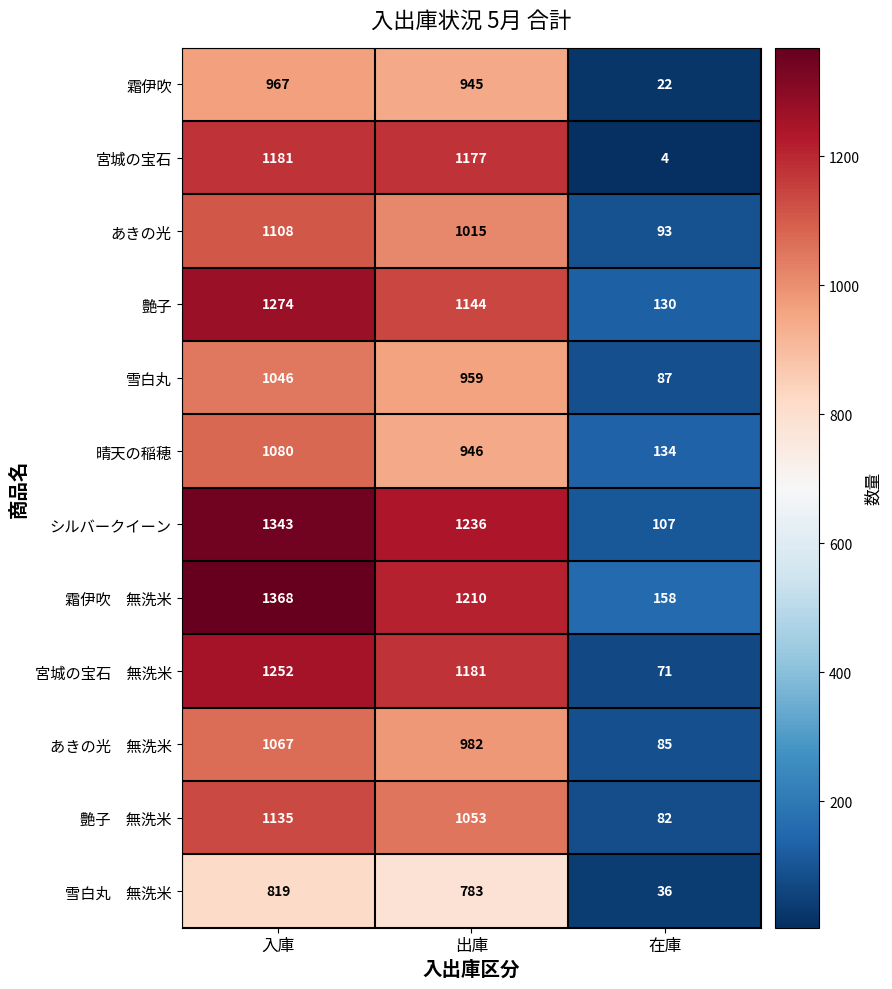

At which category is the sum across all series the highest?

入庫